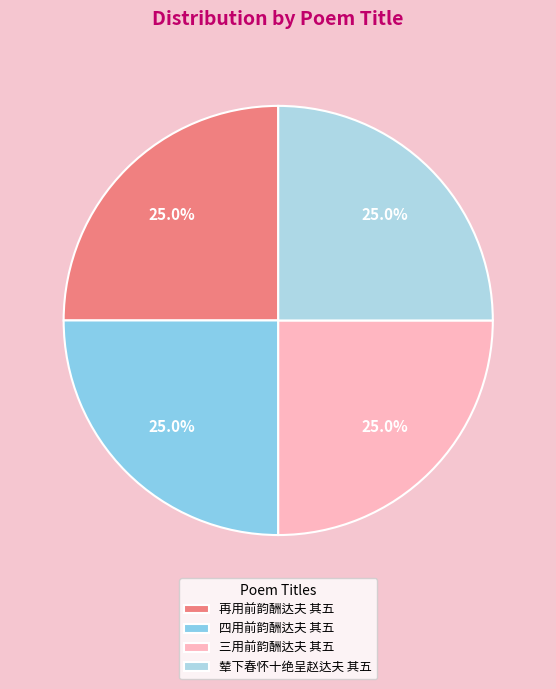

Is there a majority slice in this chart?

No